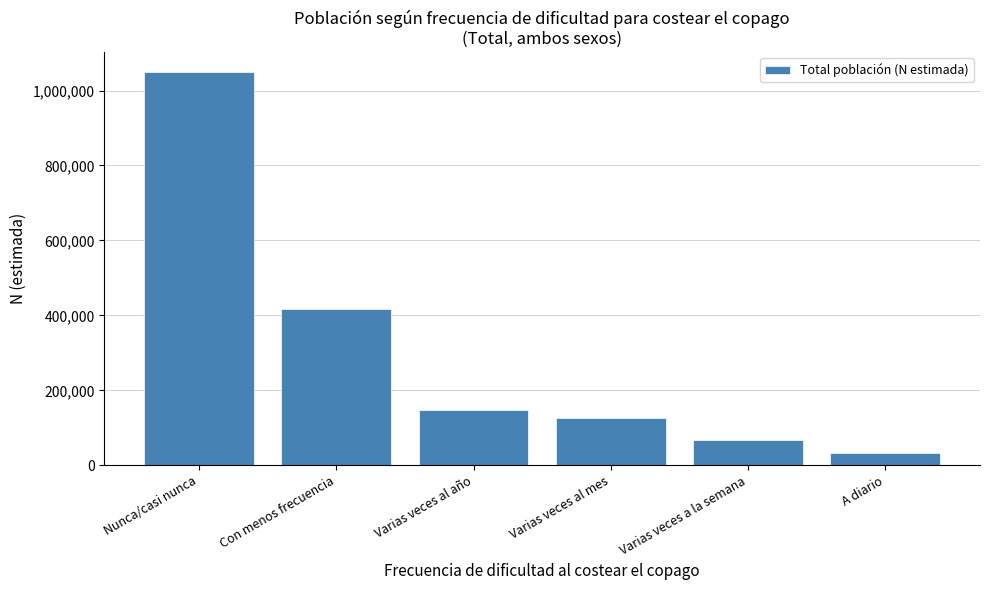

Reading left to right, list all the values displayed in this chart.

Nunca/casi nunca=1049621	Con menos frecuencia=415996	Varias veces al año=146624	Varias veces al mes=126396	Varias veces a la semana=66876	A diario=31900